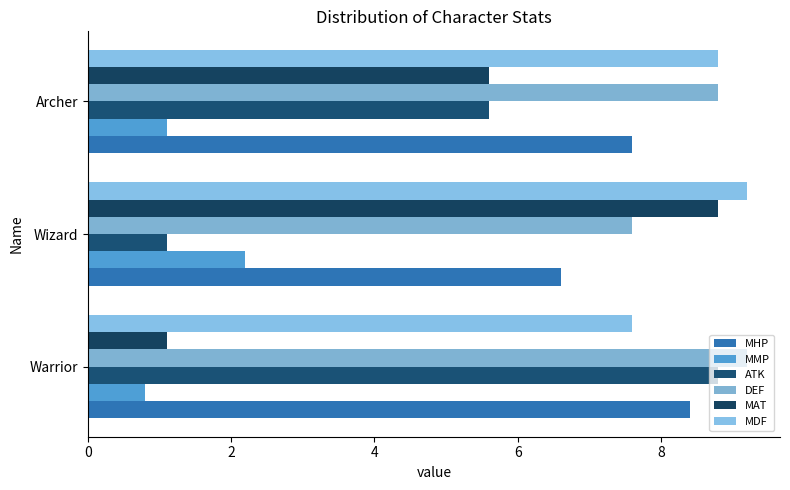

How many data points does each series have?

3